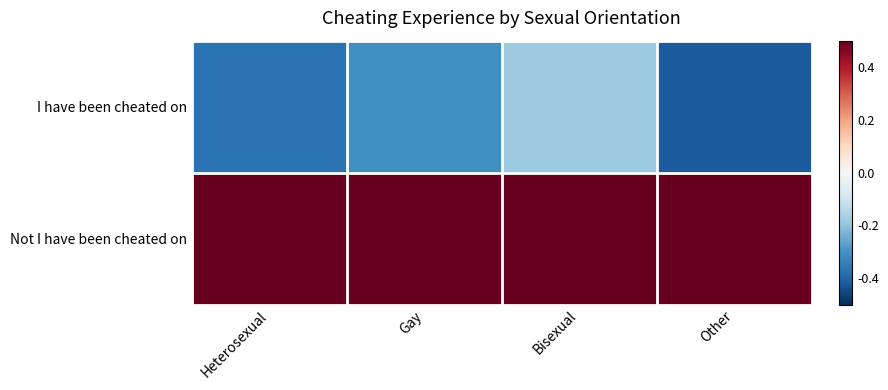

Reading right to left, what are all the values shown in this chart?

I have been cheated on: Other=-0.4	Bisexual=-0.2	Gay=-0.3	Heterosexual=-0.4
Not I have been cheated on: Other=0.5	Bisexual=0.5	Gay=0.5	Heterosexual=0.5